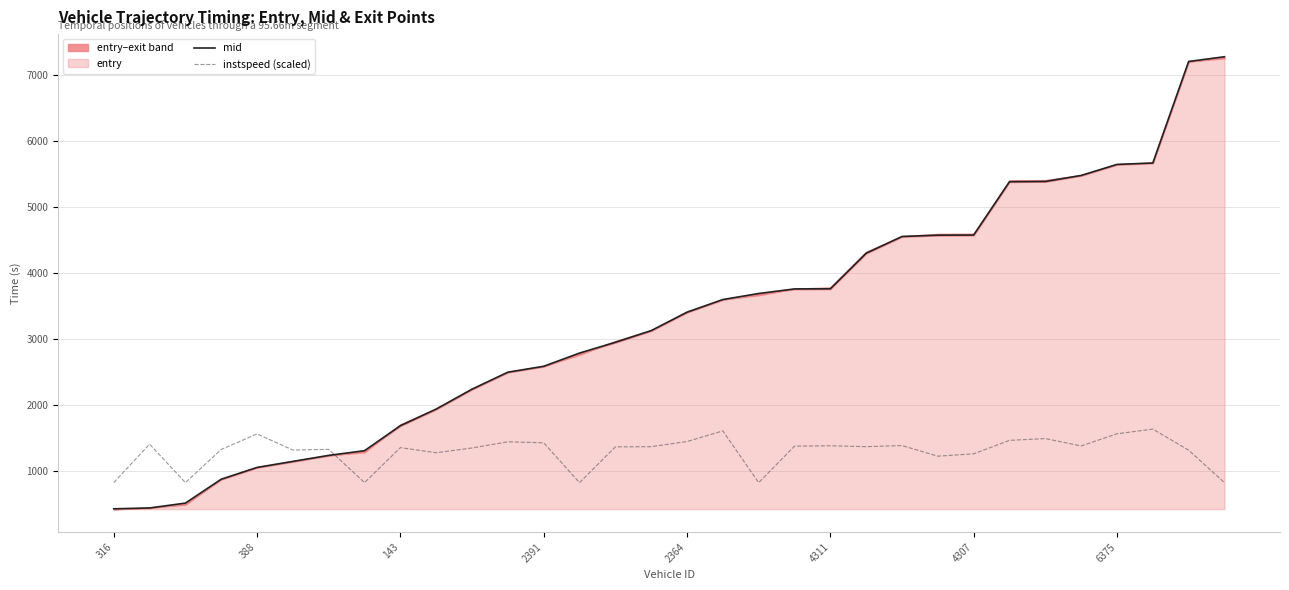

What is the sum of the mid values at 19 and 27?

9237.1